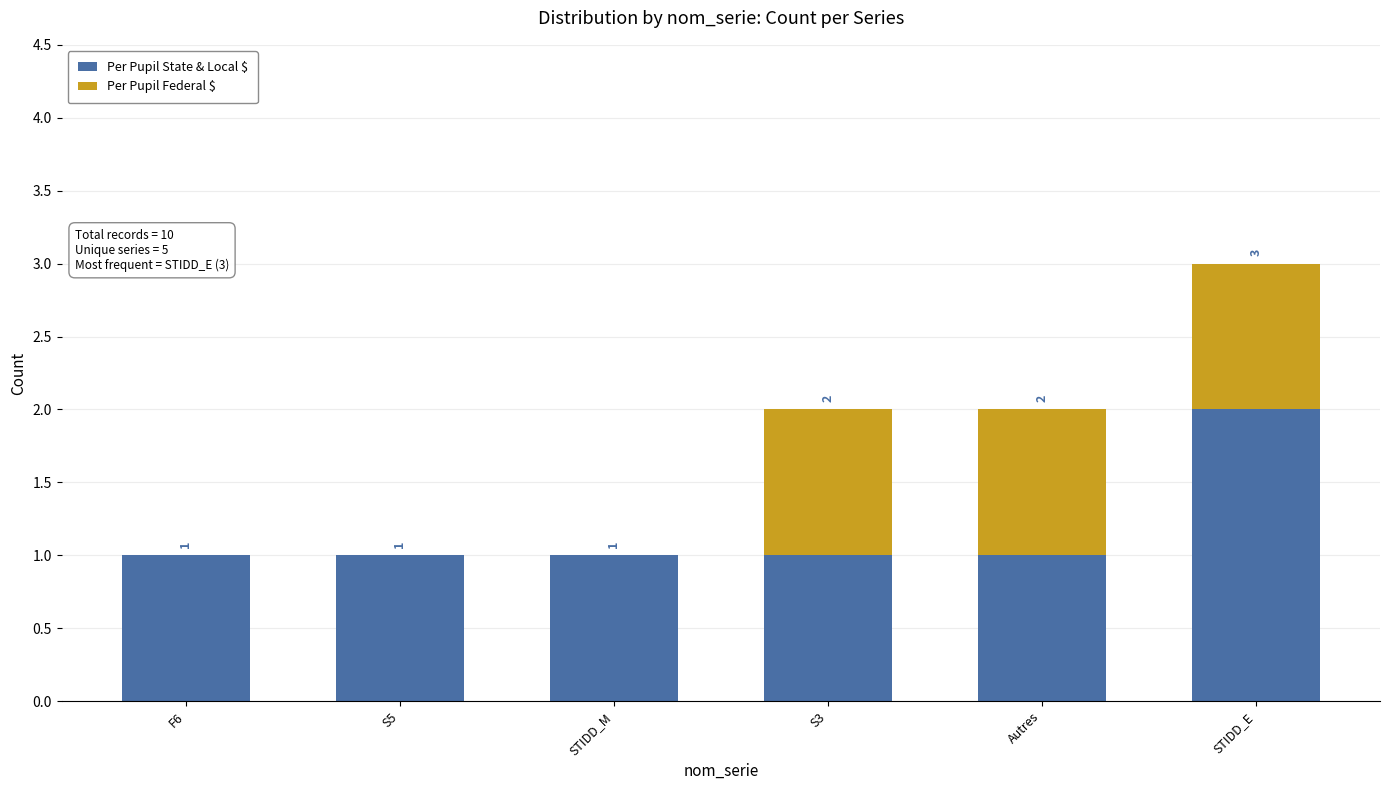

What is the sum of all Per Pupil State & Local $ values?

7